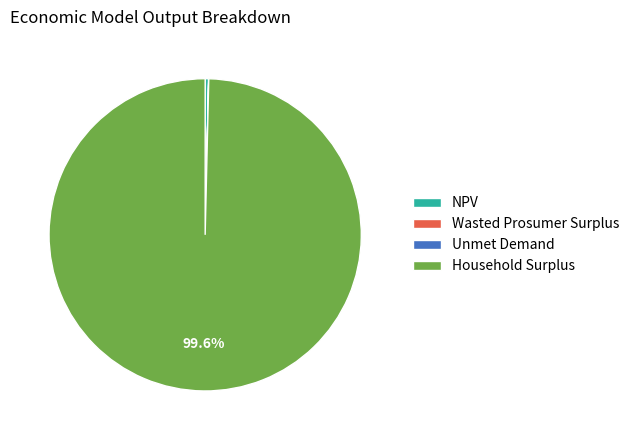

Approximately how many times larger is the value at Household Surplus compared to NPV?

283.2